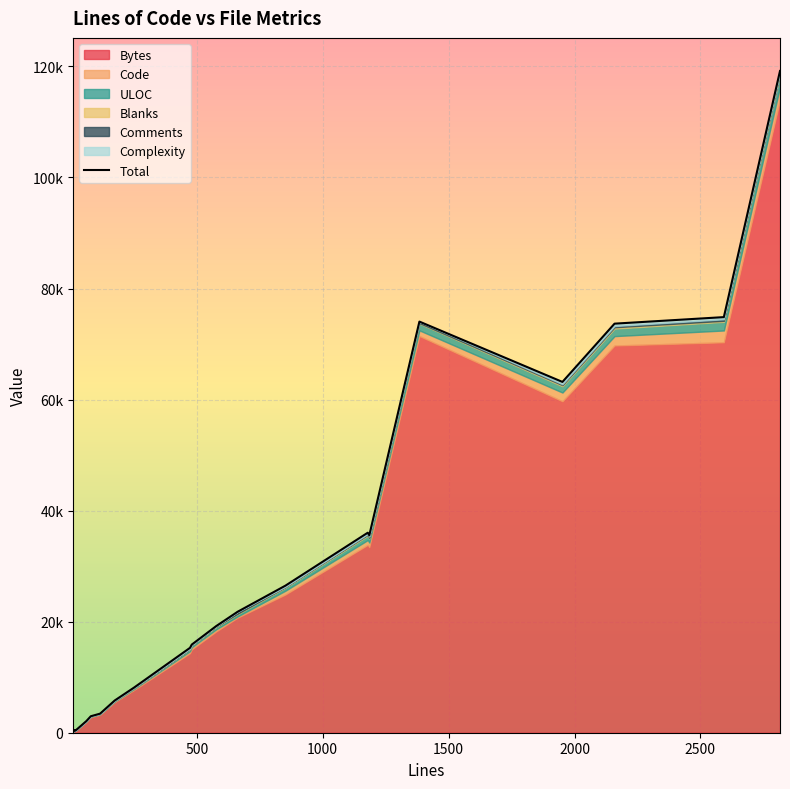

What position from the left is 2500?

6